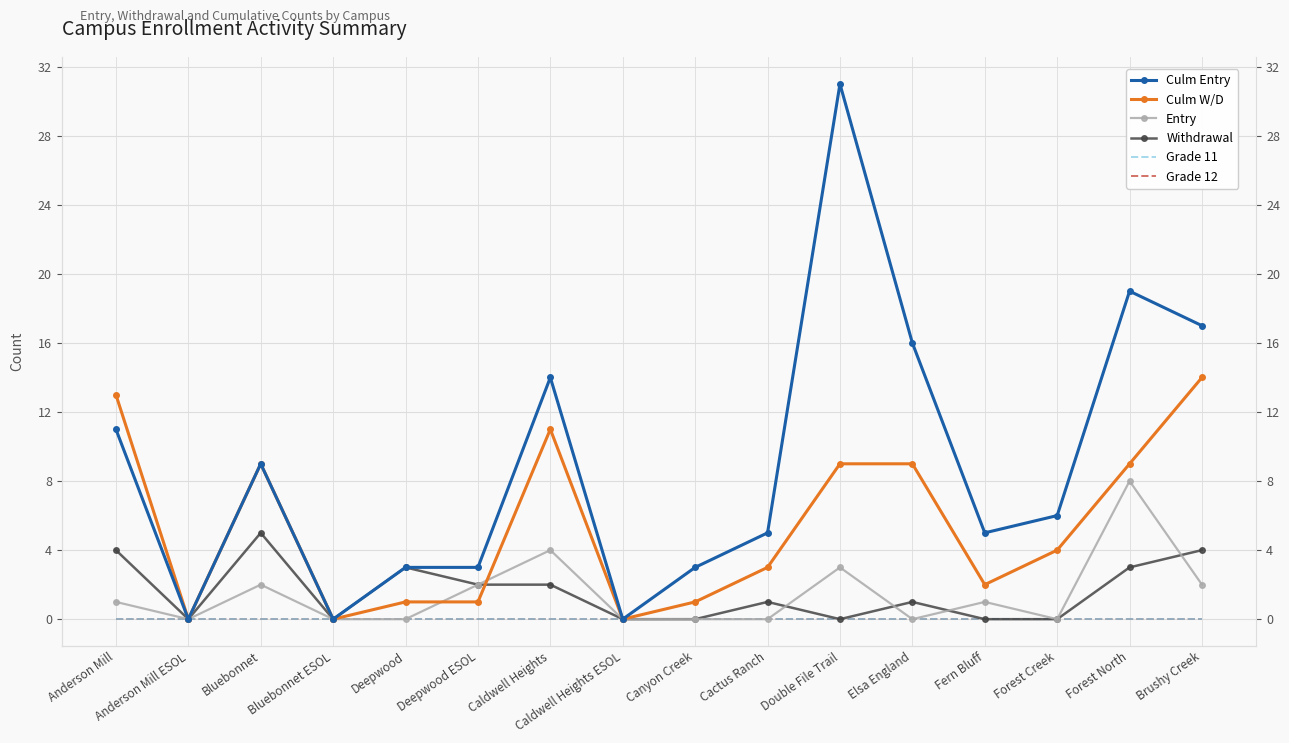

Rank the series at Double File Trail from lowest to highest value.

Withdrawal, Grade 11, Grade 12, Entry, Culm W/D, Culm Entry